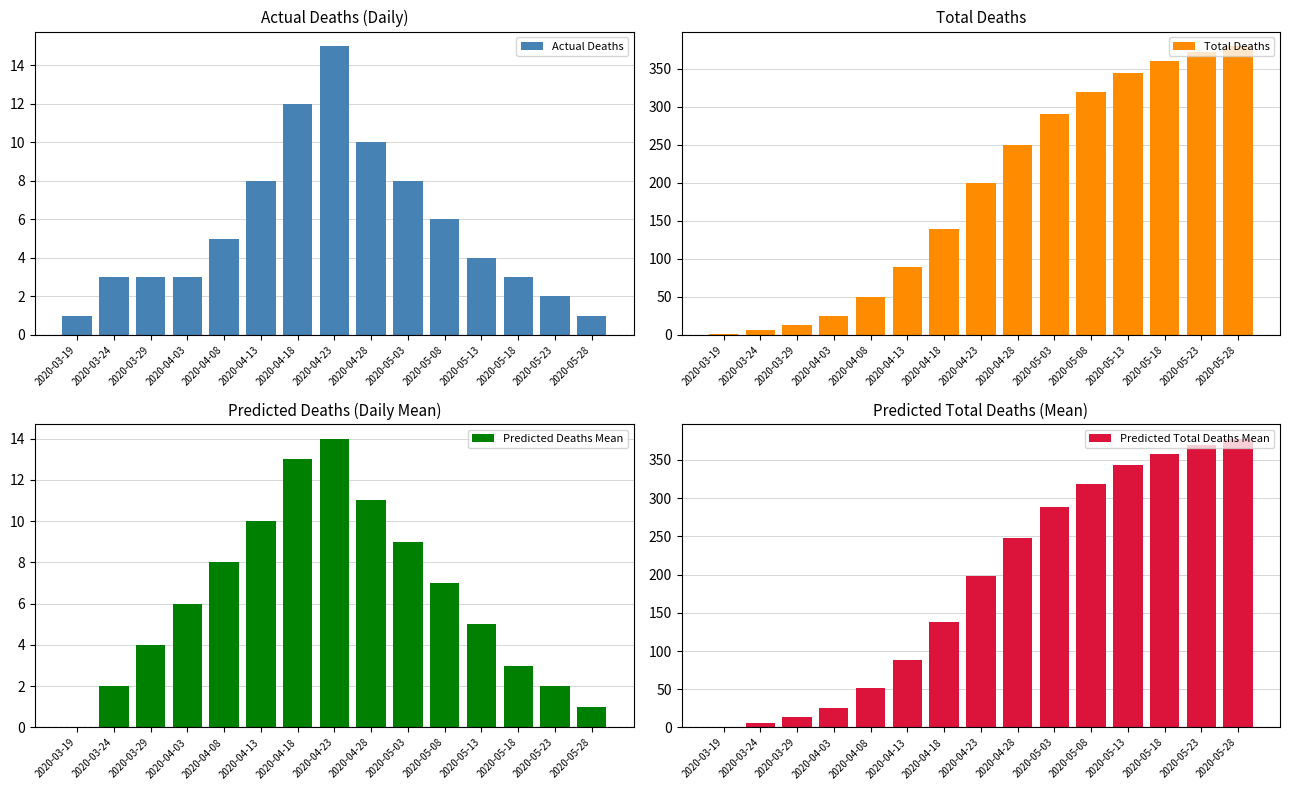

Where is Predicted Total Deaths Mean nearest to the value 189?

2020-04-23